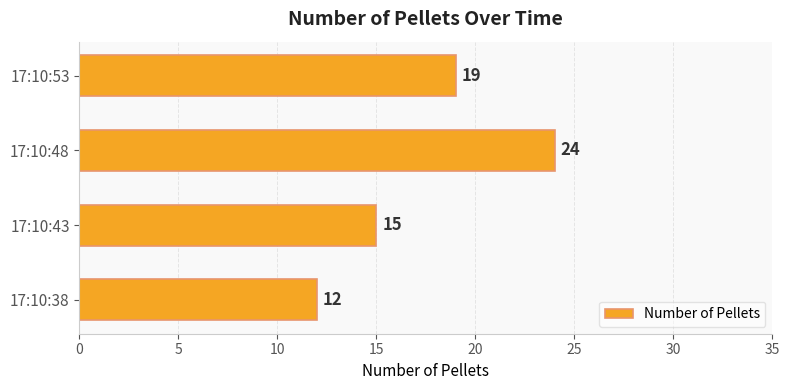

What is the greatest value displayed?

24